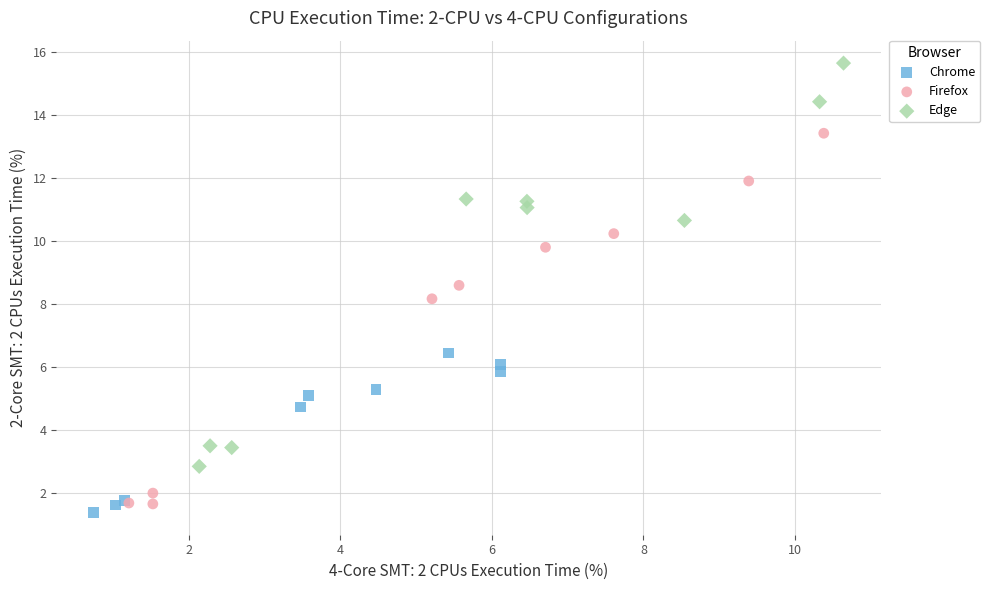

Which series has the largest Y range (max minus min)?

Edge